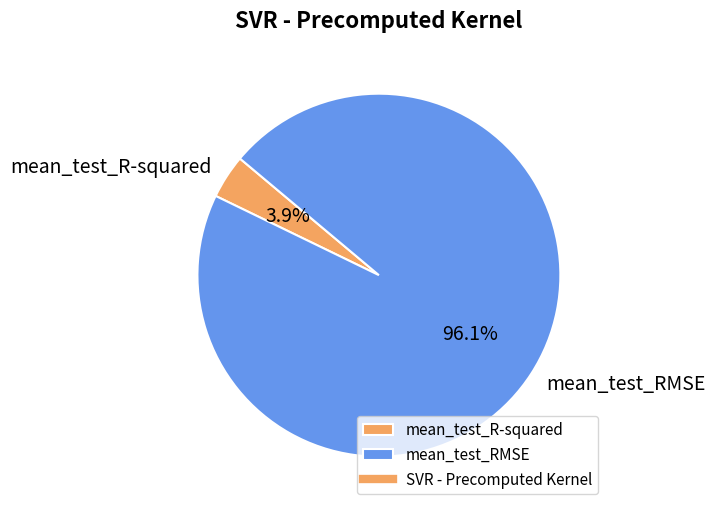

To the nearest percent, what percentage of the pie is mean_test_RMSE?

96%